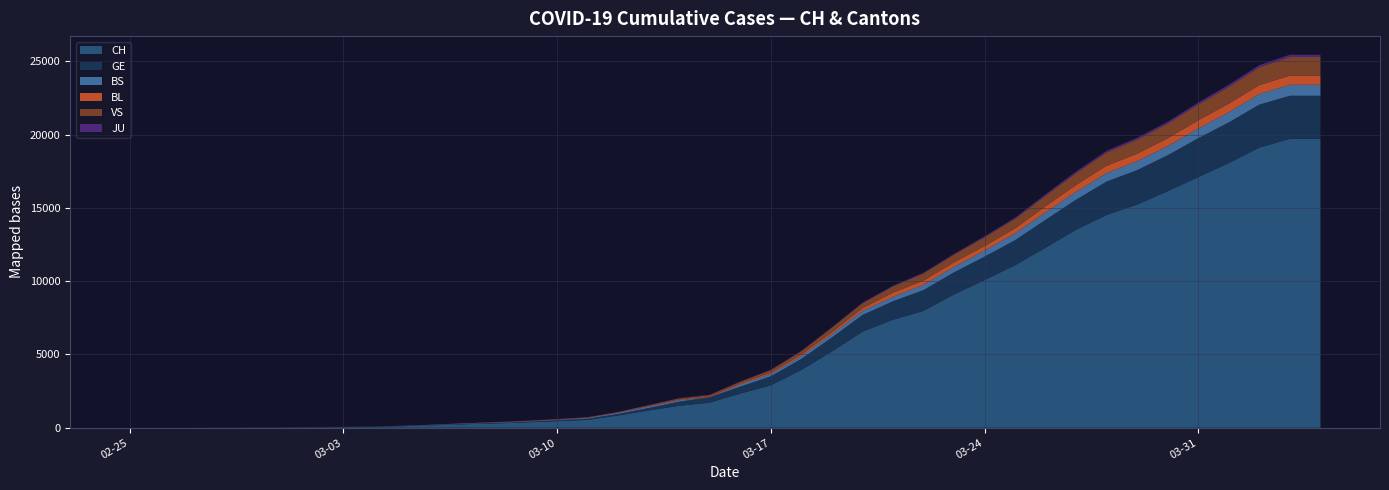

Reading right to left, extract all data points from this chart.

CH: 2020-04-04=19706	2020-04-03=19706	2020-04-02=19109	2020-04-01=18055	2020-03-31=17097	2020-03-30=16141	2020-03-29=15228	2020-03-28=14521	2020-03-27=13512	2020-03-26=12285	2020-03-25=11087	2020-03-24=10075	2020-03-23=9094	2020-03-22=7975	2020-03-21=7368	2020-03-20=6555	2020-03-19=5199	2020-03-18=3947	2020-03-17=2892	2020-03-16=2332	2020-03-15=1713	2020-03-14=1500	2020-03-13=1176	2020-03-12=839	2020-03-11=540	2020-03-10=447	2020-03-09=368	2020-03-08=298	2020-03-07=243	2020-03-06=175	2020-03-05=109	2020-03-04=63	2020-03-03=46	2020-03-02=28	2020-03-01=20	2020-02-29=13	2020-02-28=10	2020-02-27=3	2020-02-26=2	2020-02-25=1
GE: 2020-04-04=2941	2020-04-03=2941	2020-04-02=2938	2020-04-01=2775	2020-03-31=2657	2020-03-30=2450	2020-03-29=2349	2020-03-28=2277	2020-03-27=2051	2020-03-26=1902	2020-03-25=1708	2020-03-24=1598	2020-03-23=1509	2020-03-22=1417	2020-03-21=1262	2020-03-20=1136	2020-03-19=961	2020-03-18=751	2020-03-17=619	2020-03-16=472	2020-03-15=372	2020-03-14=282	2020-03-13=173	2020-03-12=108	2020-03-11=79	2020-03-10=68	2020-03-09=44	2020-03-08=35	2020-03-07=26	2020-03-06=17	2020-03-05=13	2020-03-04=9	2020-03-03=9	2020-03-02=7	2020-03-01=7	2020-02-29=5	2020-02-28=3	2020-02-27=1	2020-02-26=1	2020-02-25=0
BS: 2020-04-04=748	2020-04-03=748	2020-04-02=718	2020-04-01=691	2020-03-31=657	2020-03-30=621	2020-03-29=609	2020-03-28=573	2020-03-27=534	2020-03-26=505	2020-03-25=466	2020-03-24=414	2020-03-23=376	2020-03-22=358	2020-03-21=299	2020-03-20=272	2020-03-19=222	2020-03-18=182	2020-03-17=165	2020-03-16=144	2020-03-15=0	2020-03-14=100	2020-03-13=92	2020-03-12=73	2020-03-11=49	2020-03-10=33	2020-03-09=28	2020-03-08=24	2020-03-07=21	2020-03-06=15	2020-03-05=8	2020-03-04=3	2020-03-03=3	2020-03-02=3	2020-03-01=1	2020-02-29=0	2020-02-28=0	2020-02-27=0	2020-02-26=0	2020-02-25=0
BL: 2020-04-04=625	2020-04-03=625	2020-04-02=610	2020-04-01=588	2020-03-31=561	2020-03-30=539	2020-03-29=511	2020-03-28=502	2020-03-27=466	2020-03-26=422	2020-03-25=341	2020-03-24=306	2020-03-23=302	2020-03-22=289	2020-03-21=282	2020-03-20=184	2020-03-19=134	2020-03-18=116	2020-03-17=89	2020-03-16=76	2020-03-15=54	2020-03-14=47	2020-03-13=42	2020-03-12=26	2020-03-11=26	2020-03-10=22	2020-03-09=20	2020-03-08=19	2020-03-07=15	2020-03-06=6	2020-03-05=6	2020-03-04=2	2020-03-03=2	2020-03-02=2	2020-03-01=2	2020-02-29=2	2020-02-28=1	2020-02-27=0	2020-02-26=0	2020-02-25=0
VS: 2020-04-04=1273	2020-04-03=1273	2020-04-02=1218	2020-04-01=1145	2020-03-31=1085	2020-03-30=1000	2020-03-29=964	2020-03-28=902	2020-03-27=808	2020-03-26=715	2020-03-25=651	2020-03-24=606	2020-03-23=527	2020-03-22=490	2020-03-21=433	2020-03-20=346	2020-03-19=311	2020-03-18=225	2020-03-17=173	2020-03-16=116	2020-03-15=98	2020-03-14=76	2020-03-13=53	2020-03-12=30	2020-03-11=22	2020-03-10=17	2020-03-09=12	2020-03-08=7	2020-03-07=0	2020-03-06=6	2020-03-05=5	2020-03-04=4	2020-03-03=3	2020-03-02=3	2020-03-01=2	2020-02-29=1	2020-02-28=1	2020-02-27=0	2020-02-26=0	2020-02-25=0
JU: 2020-04-04=149	2020-04-03=149	2020-04-02=145	2020-04-01=144	2020-03-31=127	2020-03-30=122	2020-03-29=118	2020-03-28=118	2020-03-27=112	2020-03-26=99	2020-03-25=78	2020-03-24=66	2020-03-23=57	2020-03-22=51	2020-03-21=49	2020-03-20=37	2020-03-19=31	2020-03-18=26	2020-03-17=24	2020-03-16=17	2020-03-15=16	2020-03-14=15	2020-03-13=10	2020-03-12=9	2020-03-11=6	2020-03-10=6	2020-03-09=5	2020-03-08=4	2020-03-07=4	2020-03-06=3	2020-03-05=2	2020-03-04=1	2020-03-03=1	2020-03-02=0	2020-03-01=0	2020-02-29=0	2020-02-28=0	2020-02-27=0	2020-02-26=0	2020-02-25=0